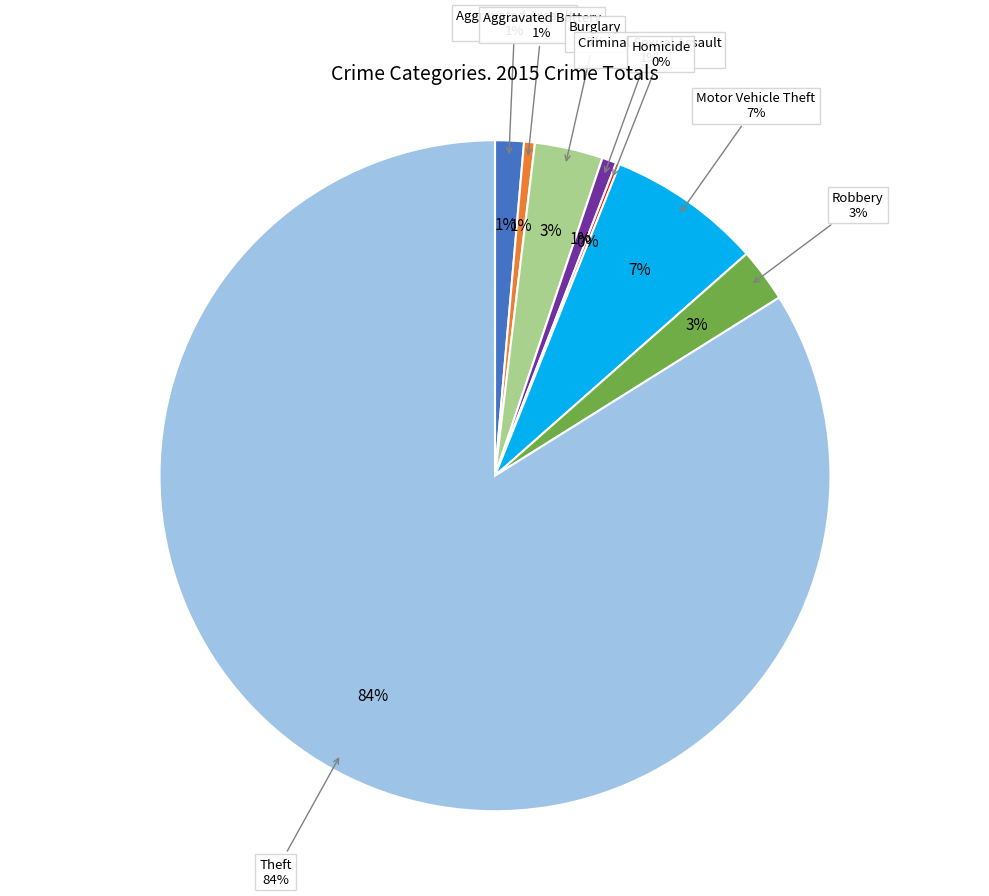

How many segments does this pie chart have?

8